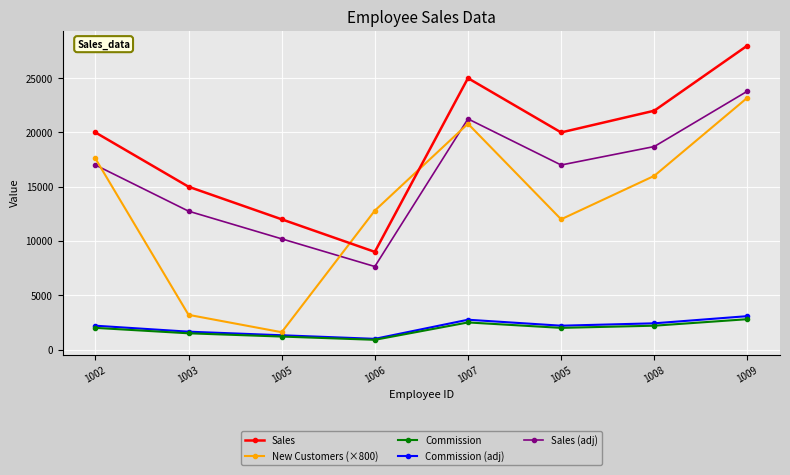

How many interior local valleys does the Commission (adj) series have?

2